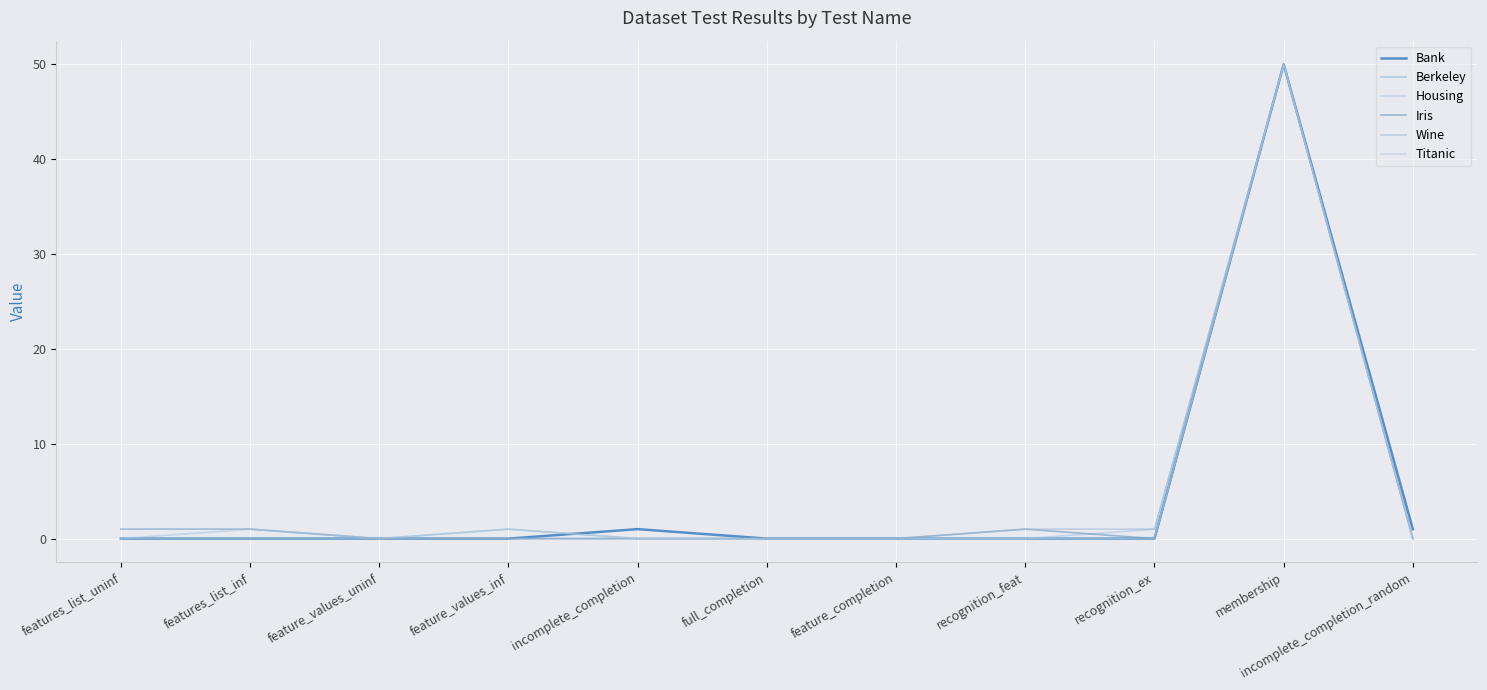

Is this an area chart (filled region under the line)?

No